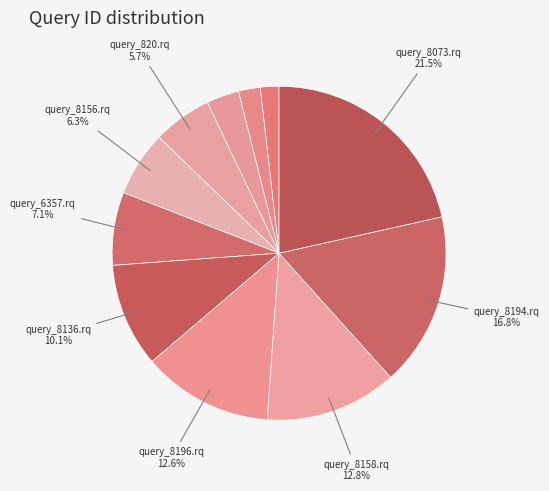

What is the largest slice in the pie chart?

query_8073.rq